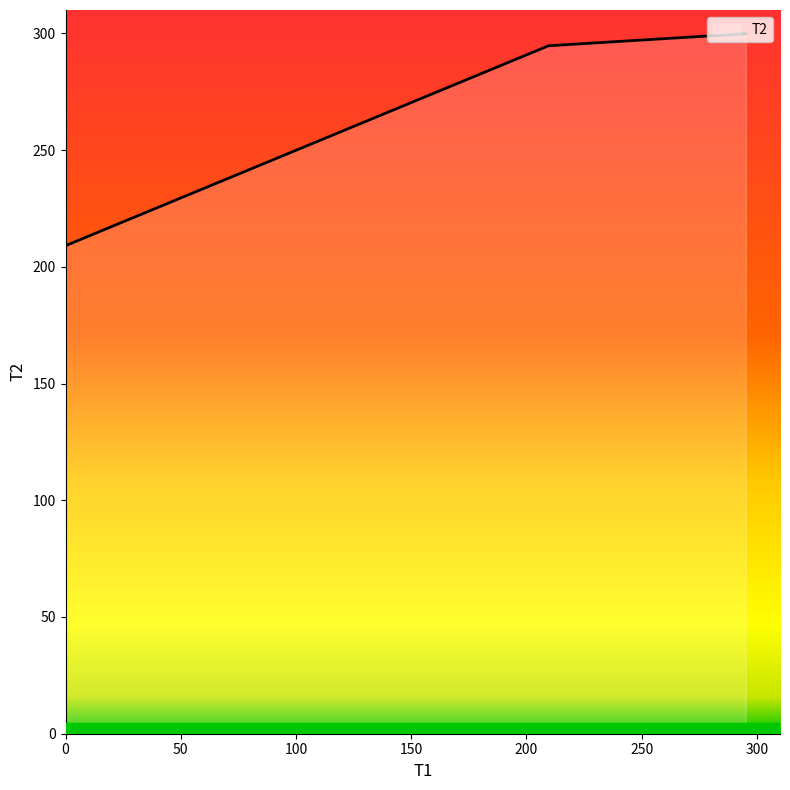

How many lines are shown in the chart?

1